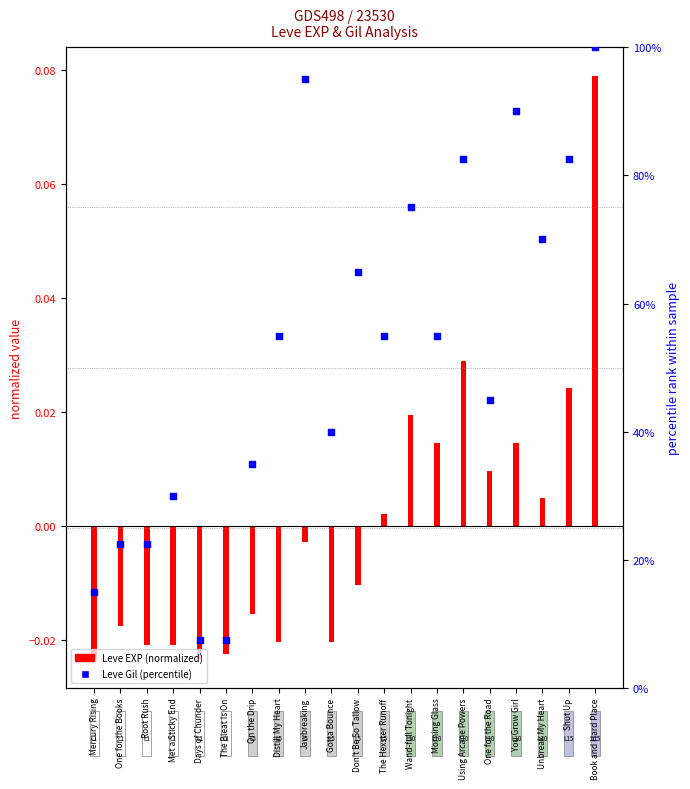

At which category is the sum across all series the highest?

Book and Hard Place